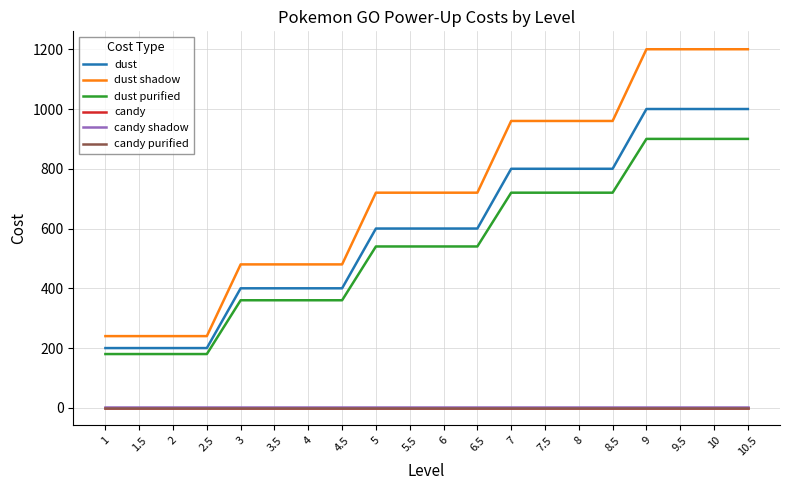

The candy shadow series shows 2 at 3. True or false?

True